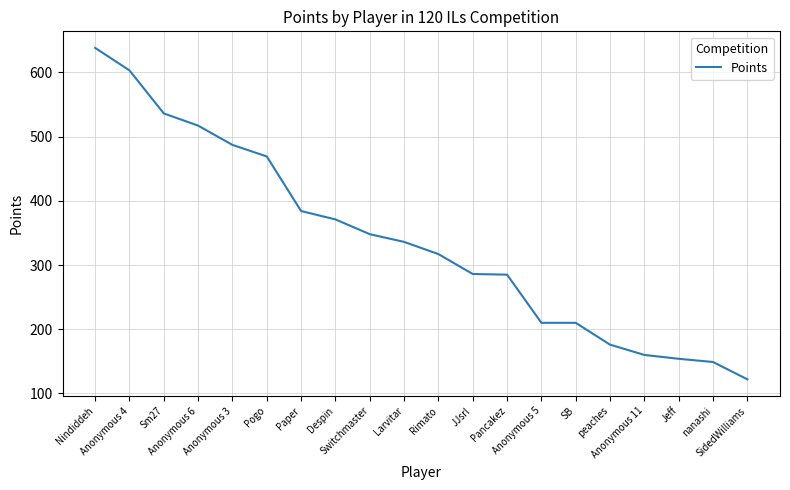

What is the smallest value displayed?

122